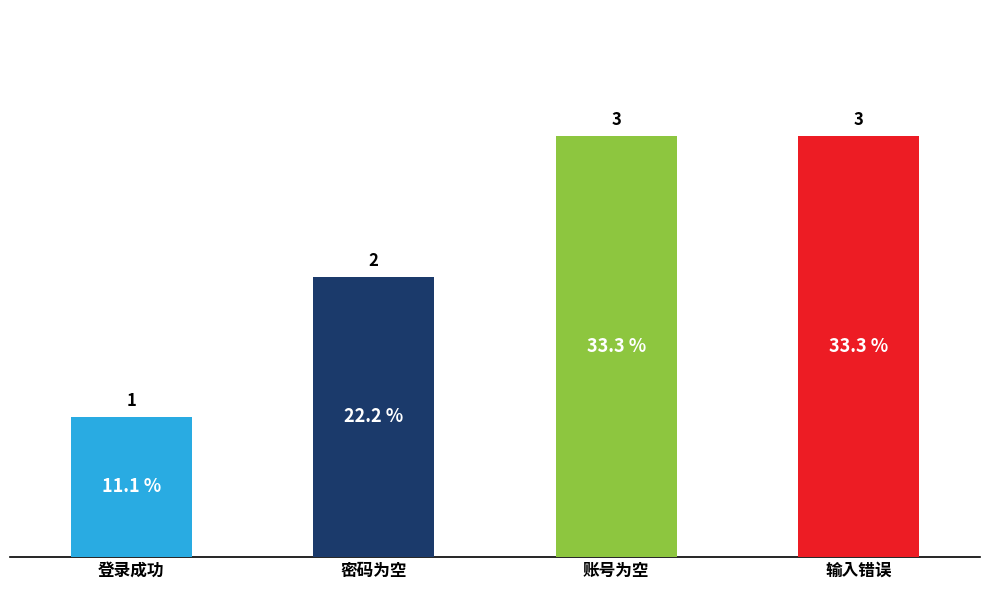

The value at 密码为空 is 2. True or false?

True